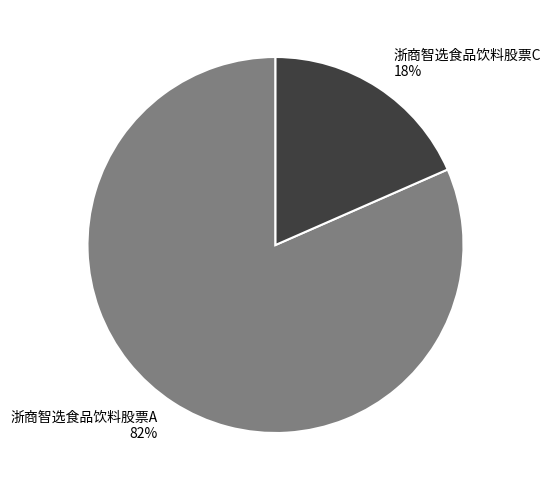

Which category has the biggest portion of the pie?

浙商智选食品饮料股票A